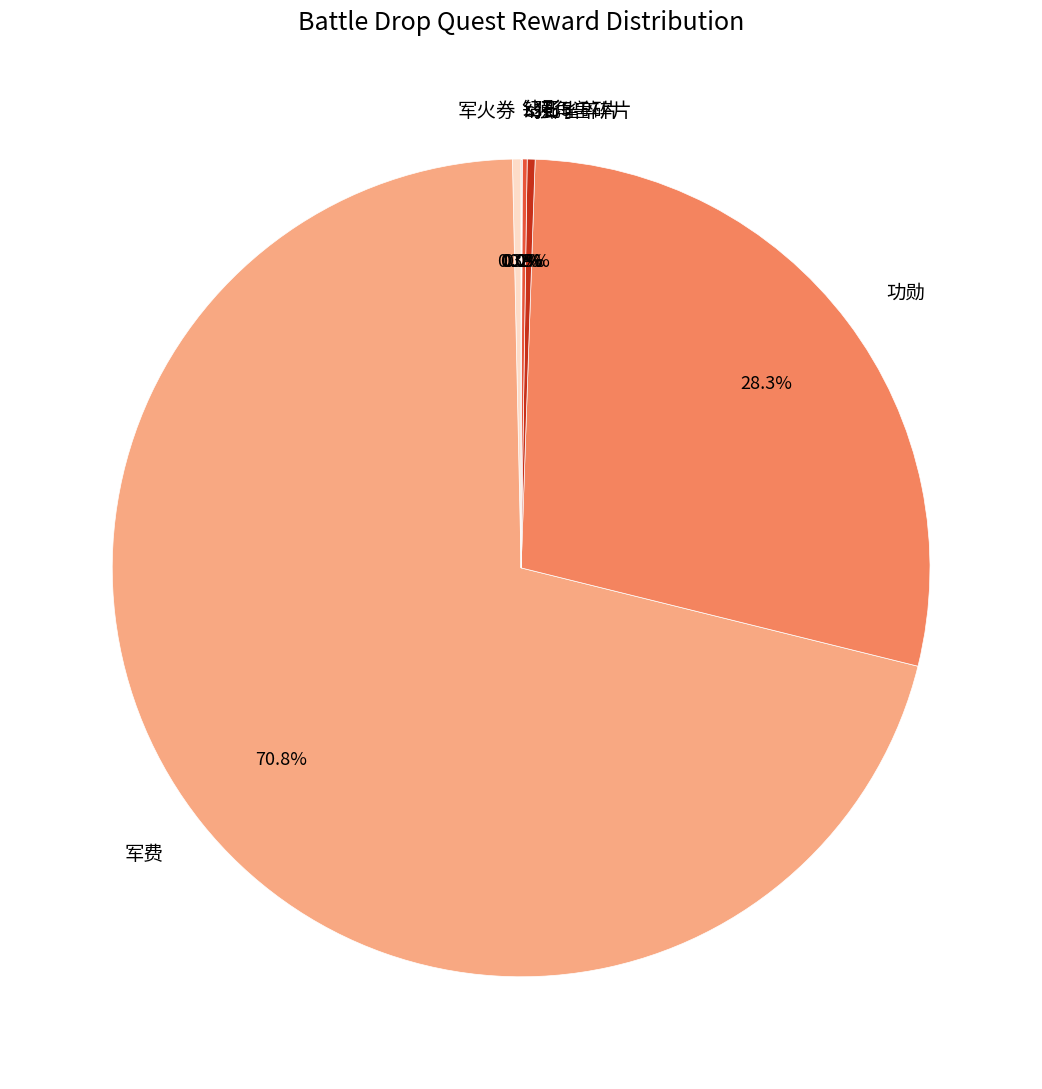

Which slice is the largest?

军费